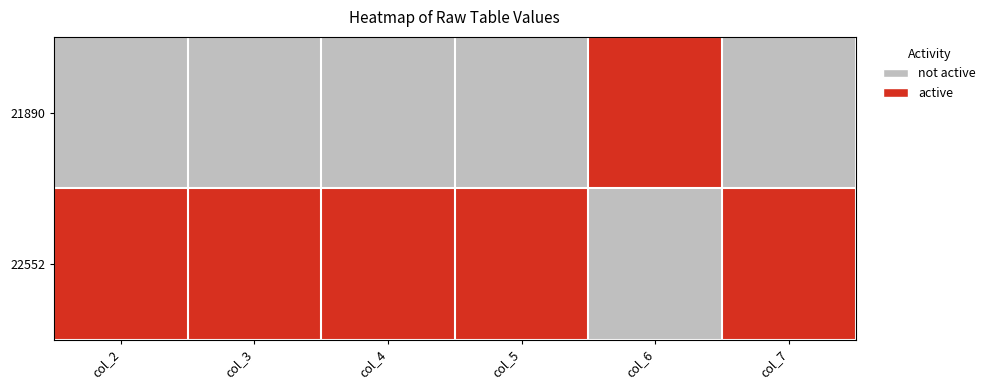

At col_3, list the series in order from largest to smallest.

22552, 21890